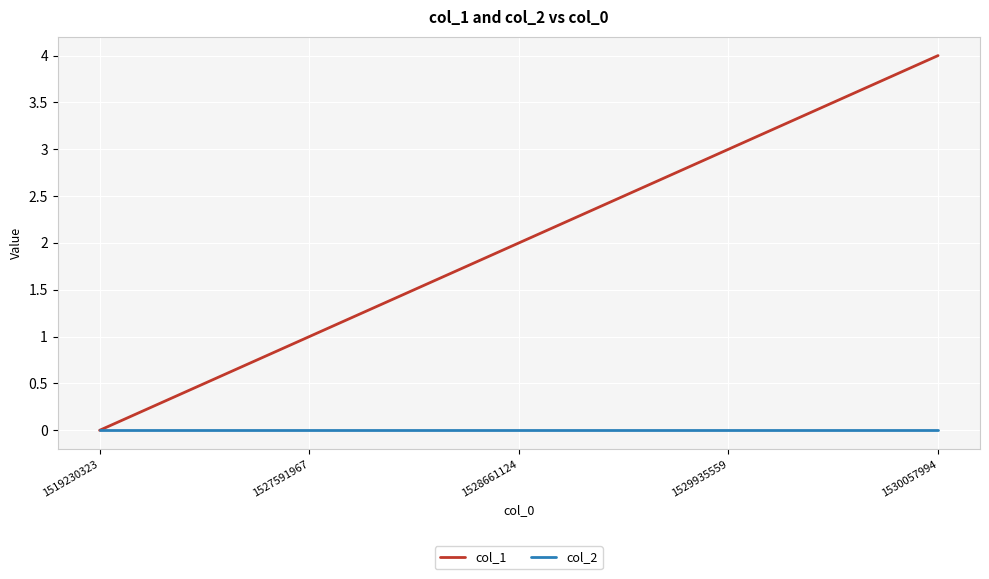

True or false: col_1 has a value of 6 at 1530057994.

False